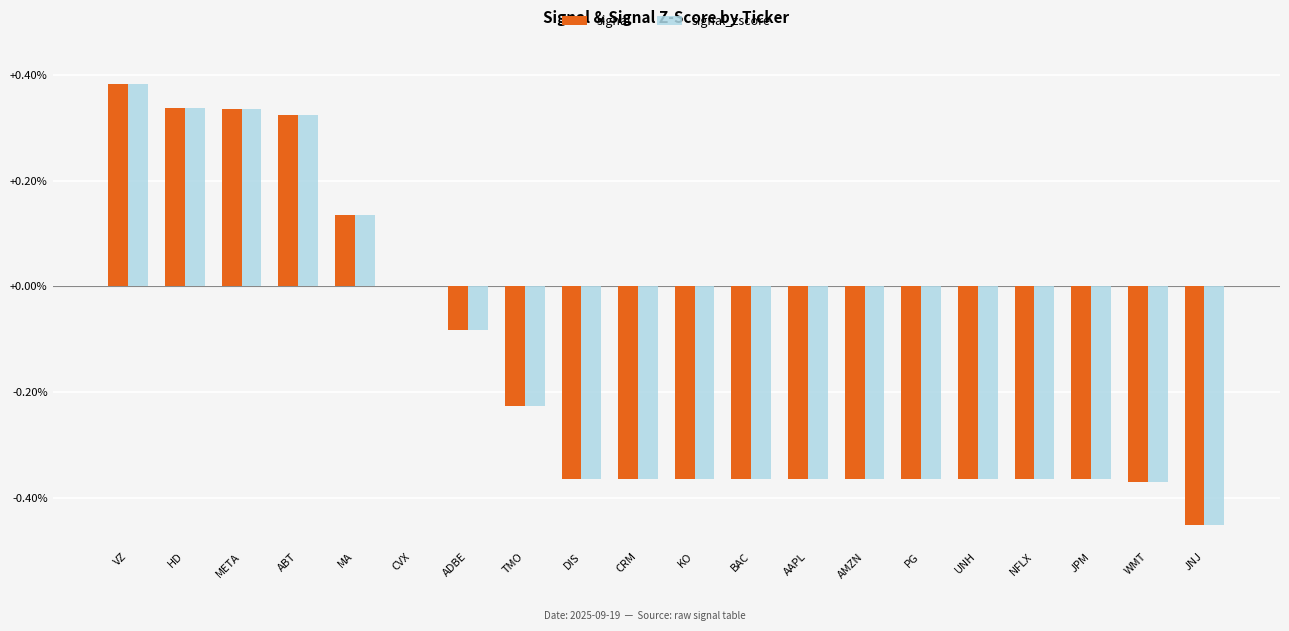

Rank the series by their maximum value, from highest to lowest.

signal, signal_zscore